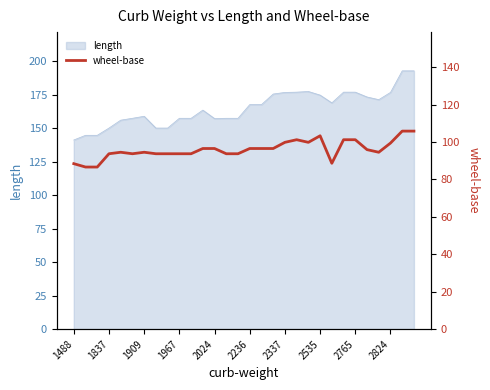

True or false: length has a value of 176.8 at 2765.

True